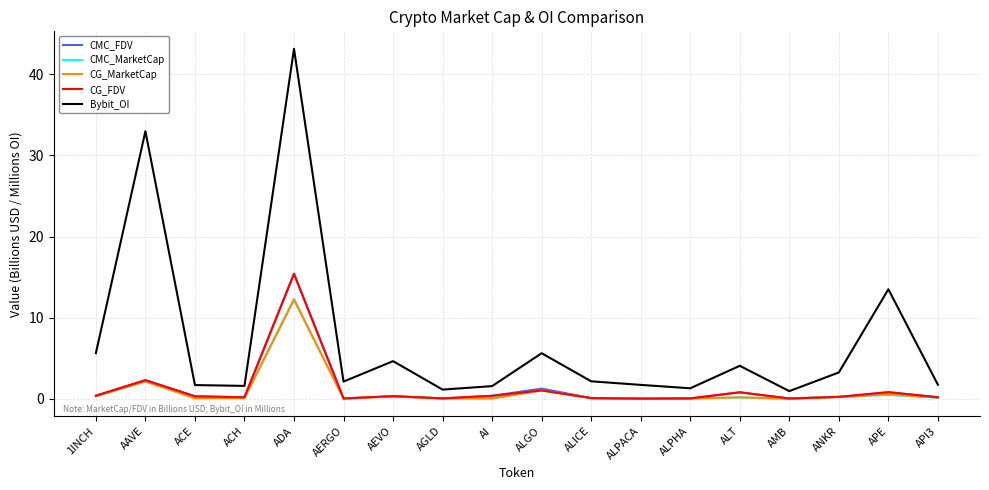

In Bybit_OI, how many points are lower than both neighbors (excluding endpoints)?

5